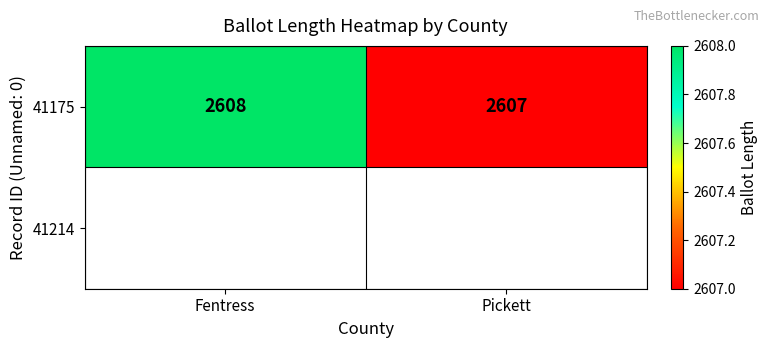

What is the difference between the maximum and minimum values?

1